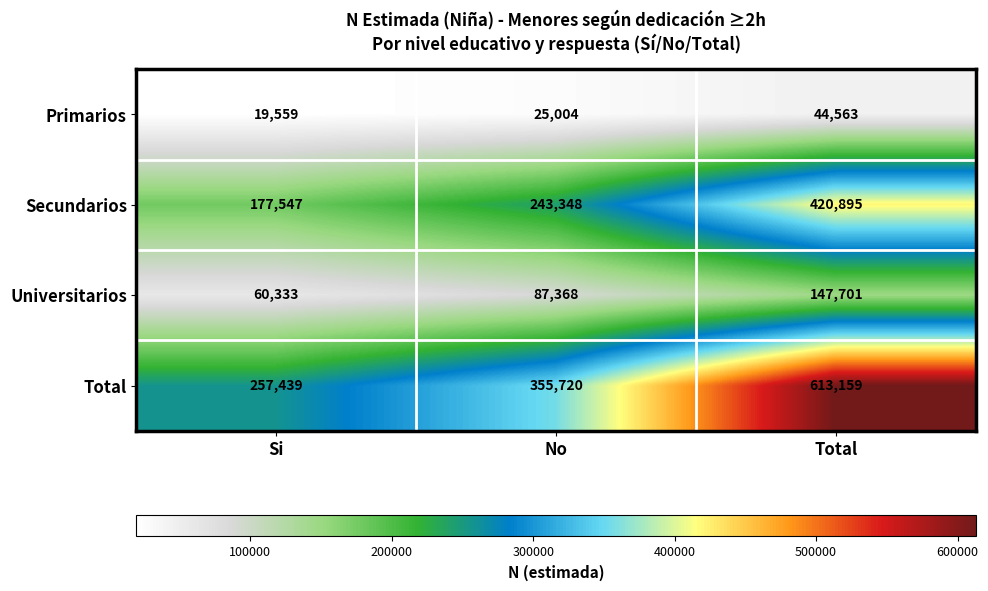

List the series in order of their peak value, highest first.

Total, Secundarios, Universitarios, Primarios